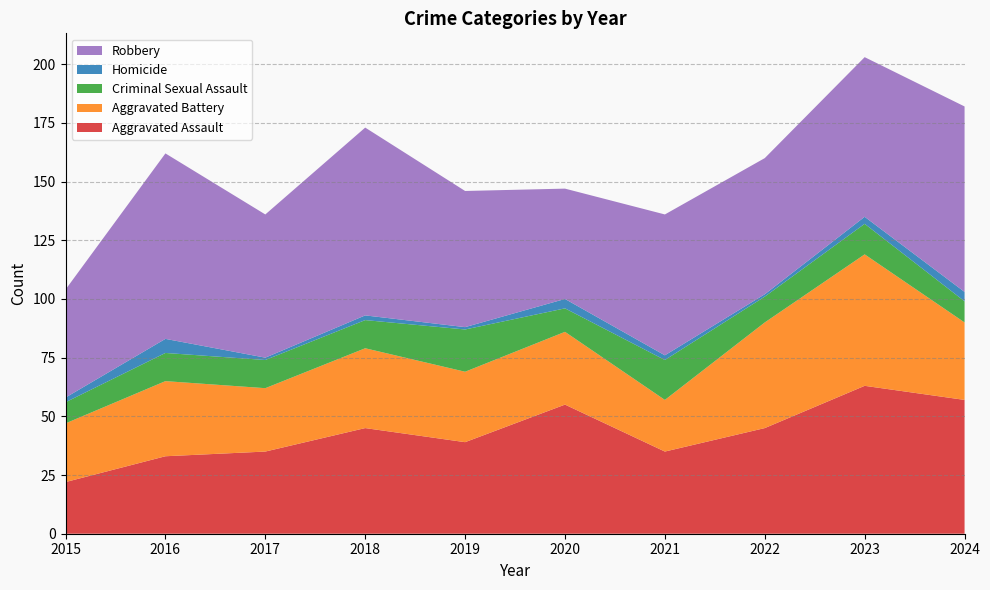

Reading left to right, what are all the values shown in this chart?

Aggravated Assault: 2015=22	2016=33	2017=35	2018=45	2019=39	2020=55	2021=35	2022=45	2023=63	2024=57
Aggravated Battery: 2015=25	2016=32	2017=27	2018=34	2019=30	2020=31	2021=22	2022=45	2023=56	2024=33
Criminal Sexual Assault: 2015=9	2016=12	2017=12	2018=12	2019=18	2020=10	2021=17	2022=11	2023=13	2024=9
Homicide: 2015=2	2016=6	2017=1	2018=2	2019=1	2020=4	2021=2	2022=1	2023=3	2024=4
Robbery: 2015=46	2016=79	2017=61	2018=80	2019=58	2020=47	2021=60	2022=58	2023=68	2024=79